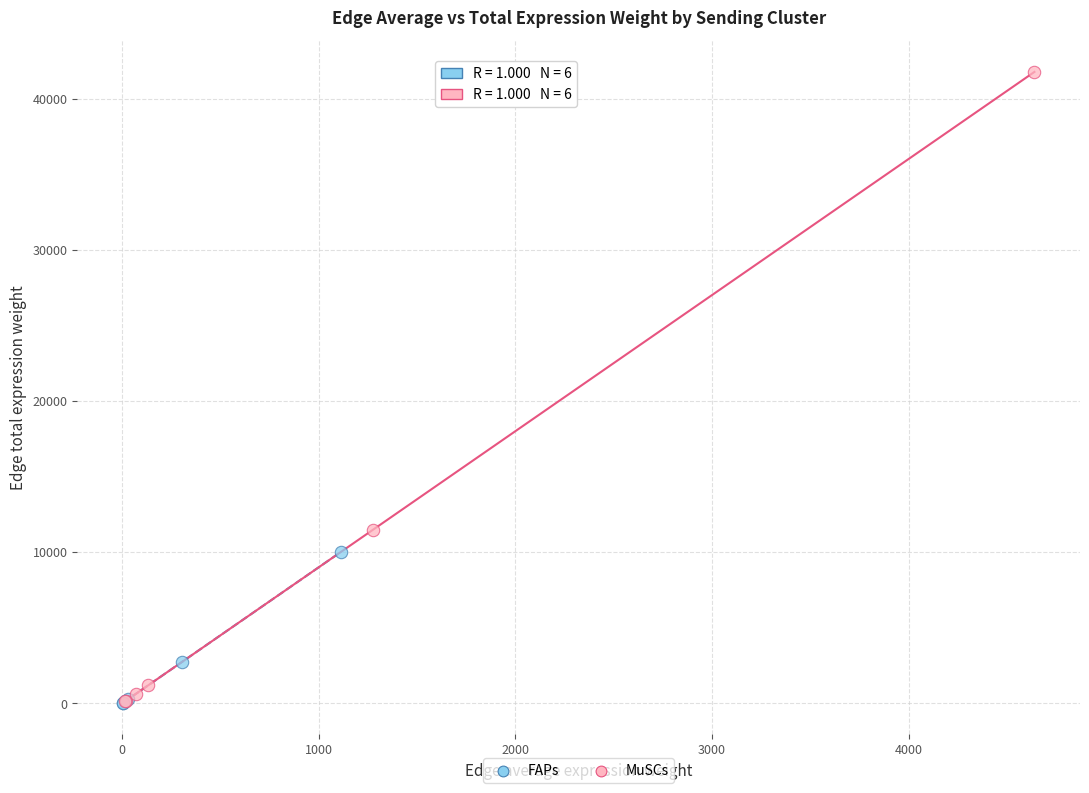

Which series reaches the maximum Y coordinate?

MuSCs